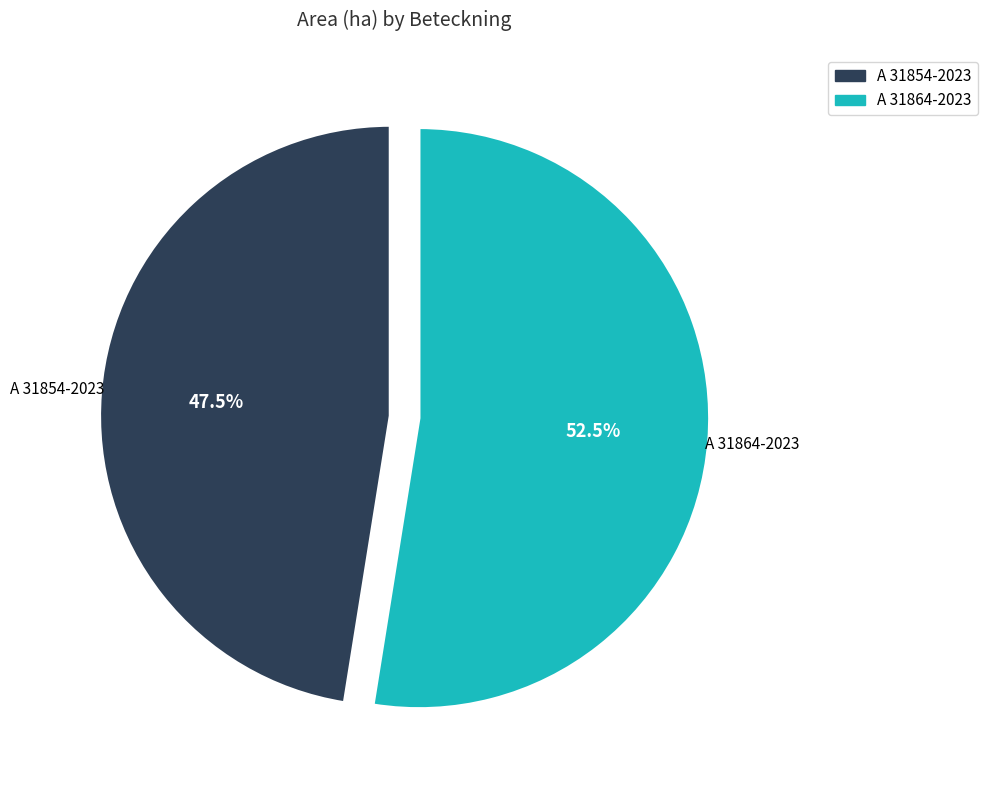

What portion of the pie excludes A 31854-2023?

52.5%